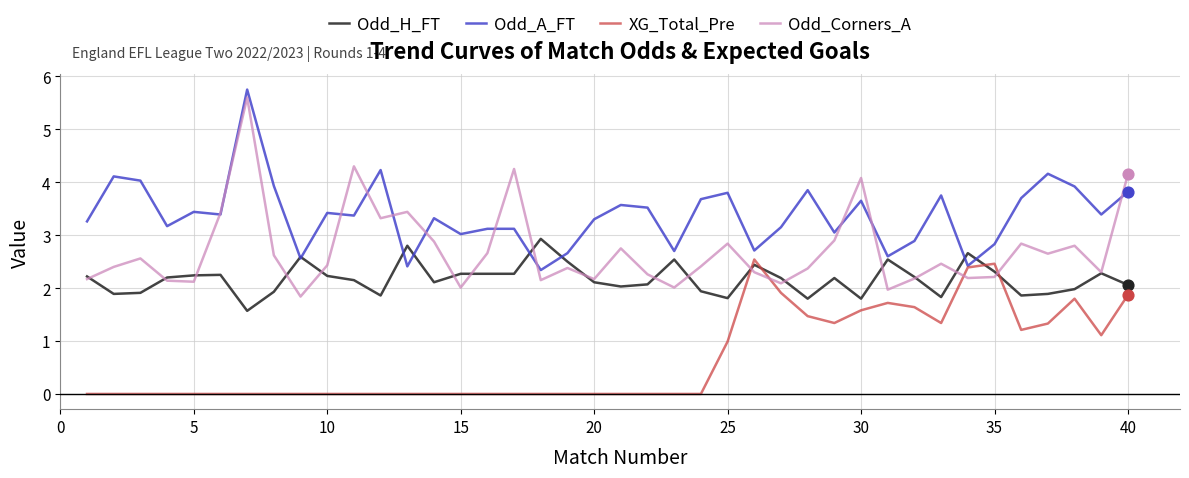

Which series has the widest spread of values?

Odd_Corners_A